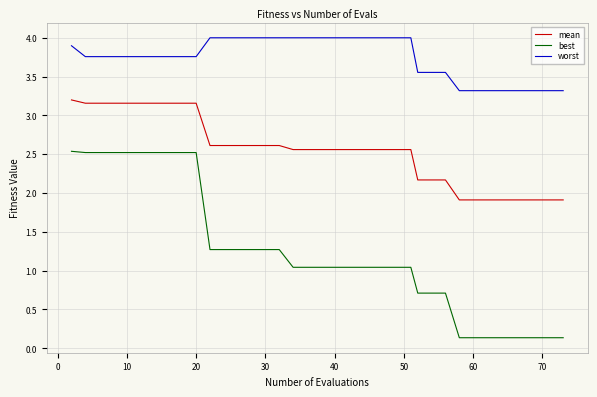

How many lines are shown in the chart?

3